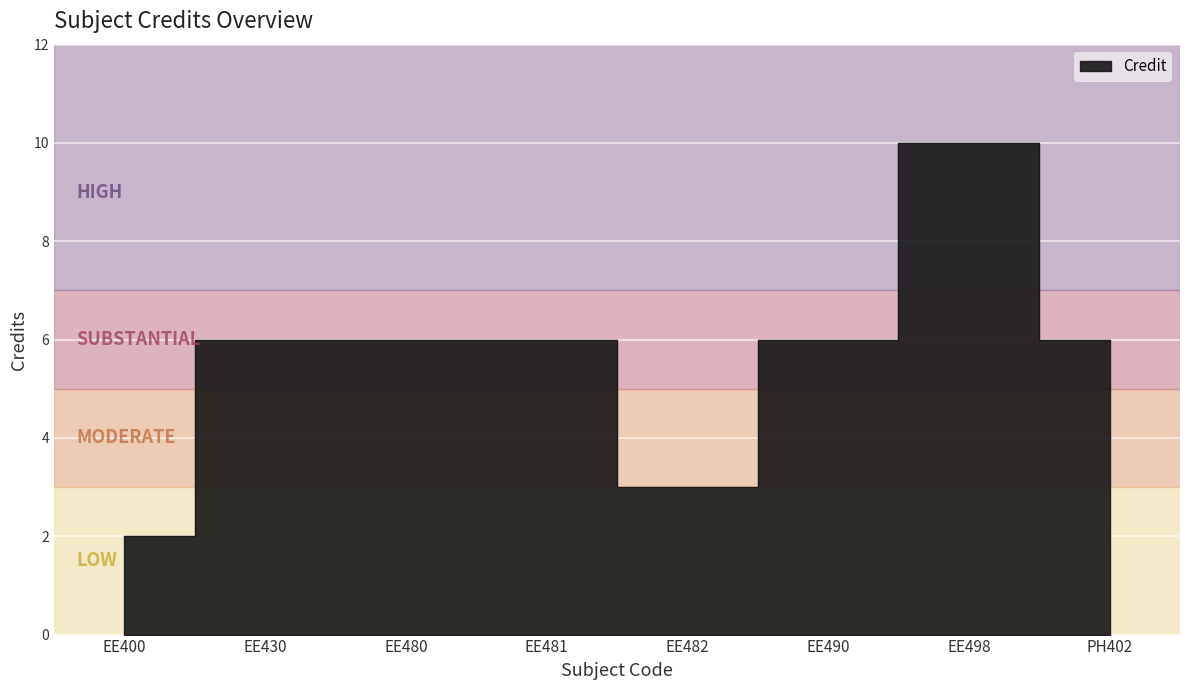

How many points are higher than both their immediate neighbors (excluding endpoints)?

1